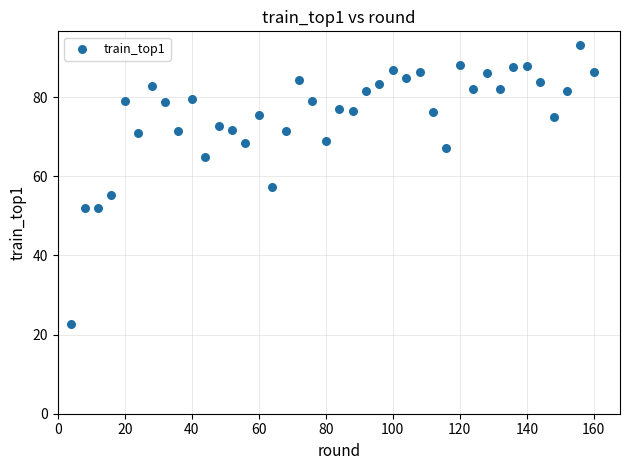

What is the range of X values (max minus min)?

156.0